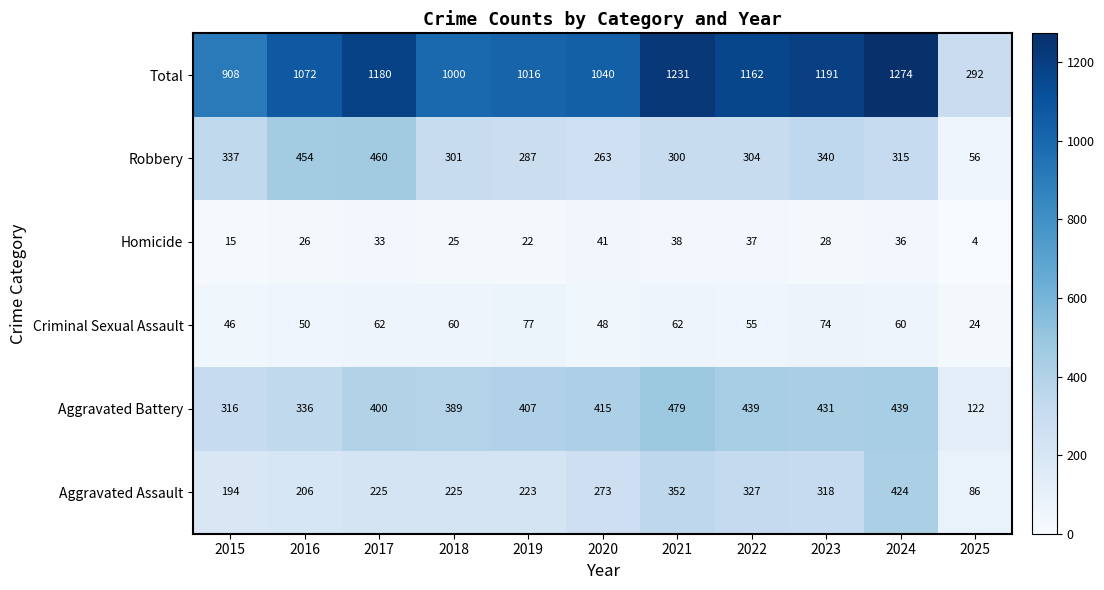

Between 2017 and 2019, which series saw the biggest shift?

Robbery